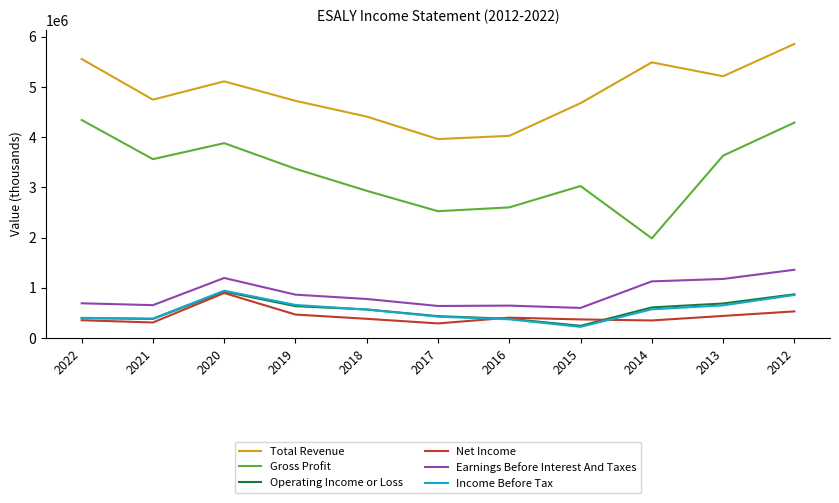

At how many categories does at least one series exceed 1450645?

11